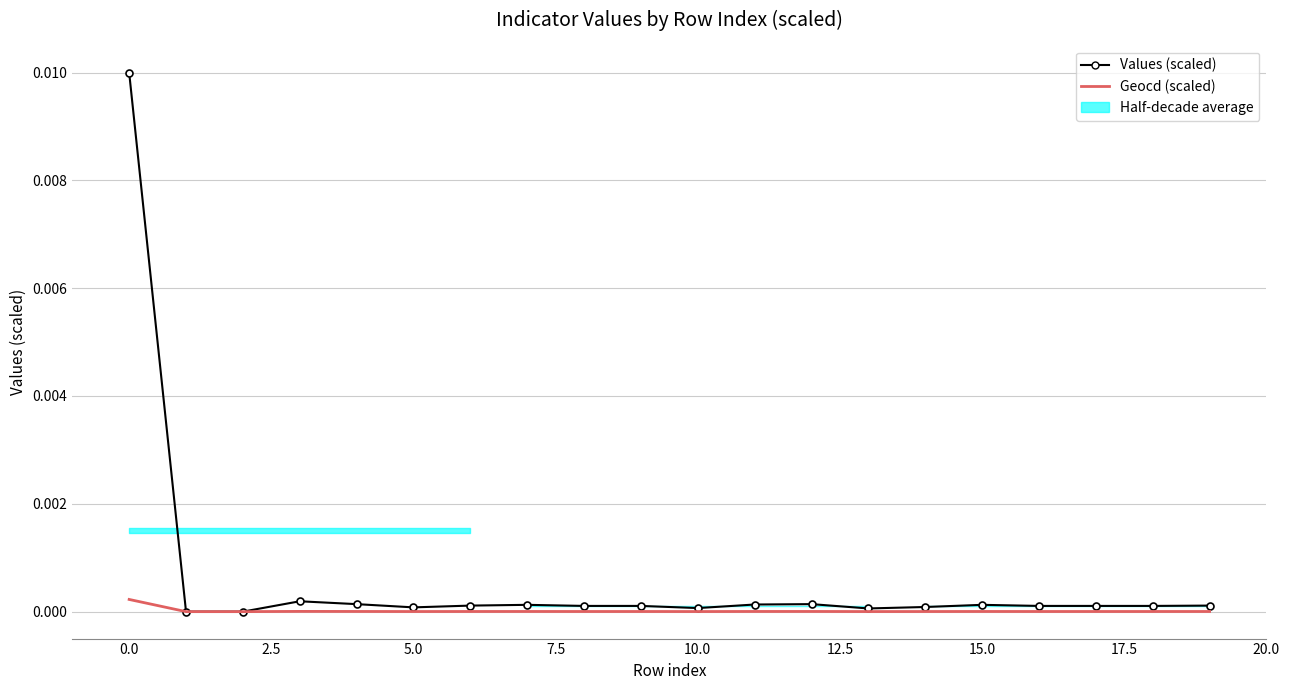

What is the label of the 6th point from the right?

14